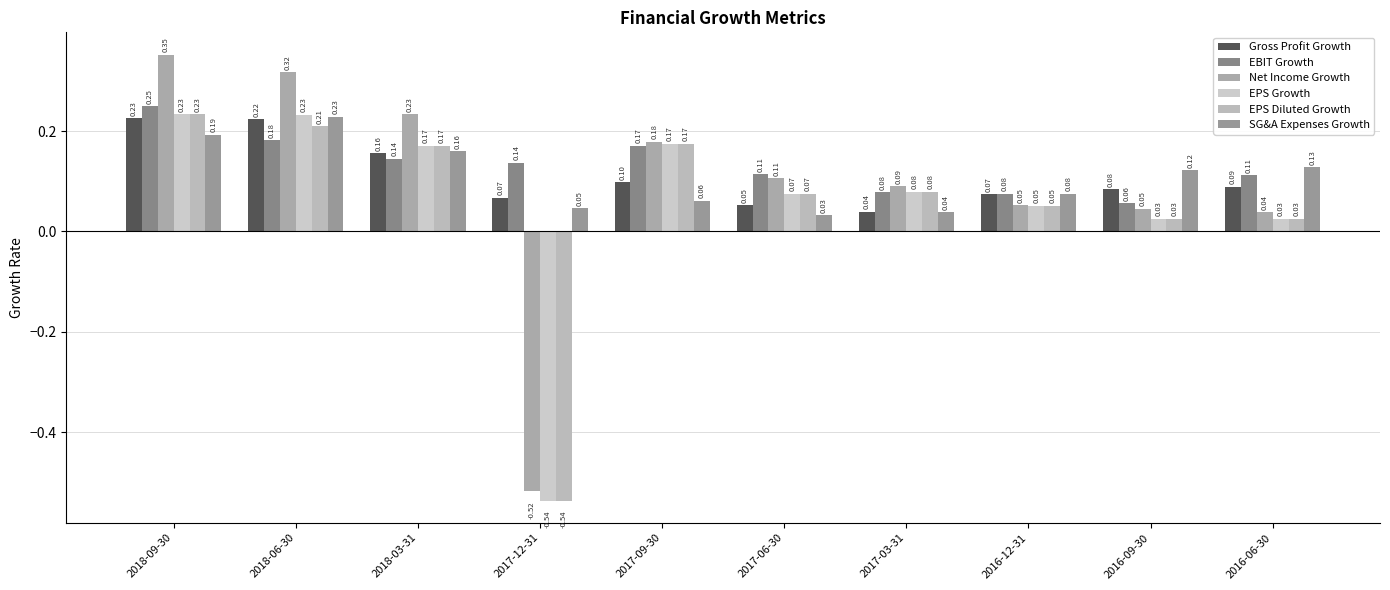

Which label corresponds to the largest value in the chart?

2018-09-30